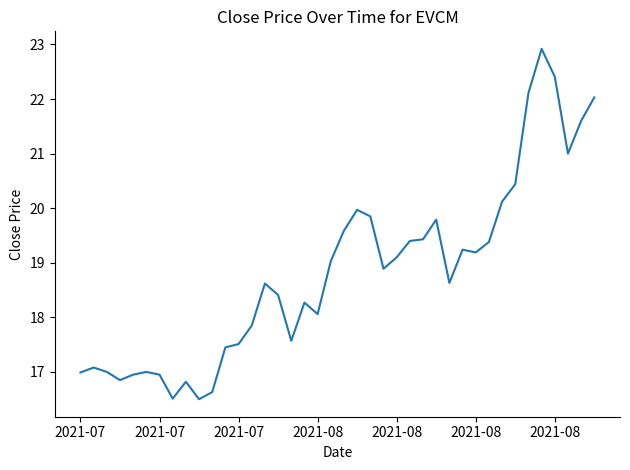

What is the minimum value shown in the chart?

16.5